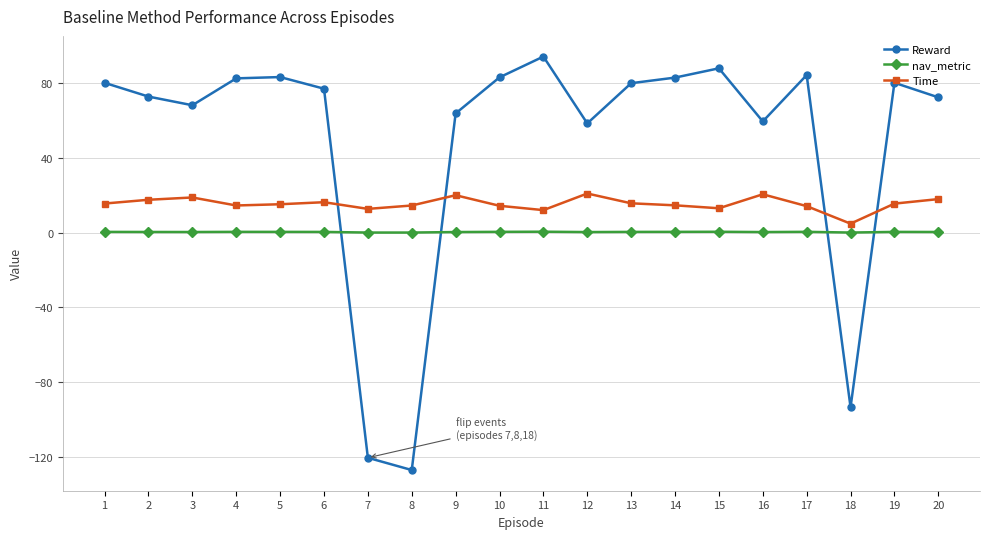

Which category has the lowest value across all series?

8